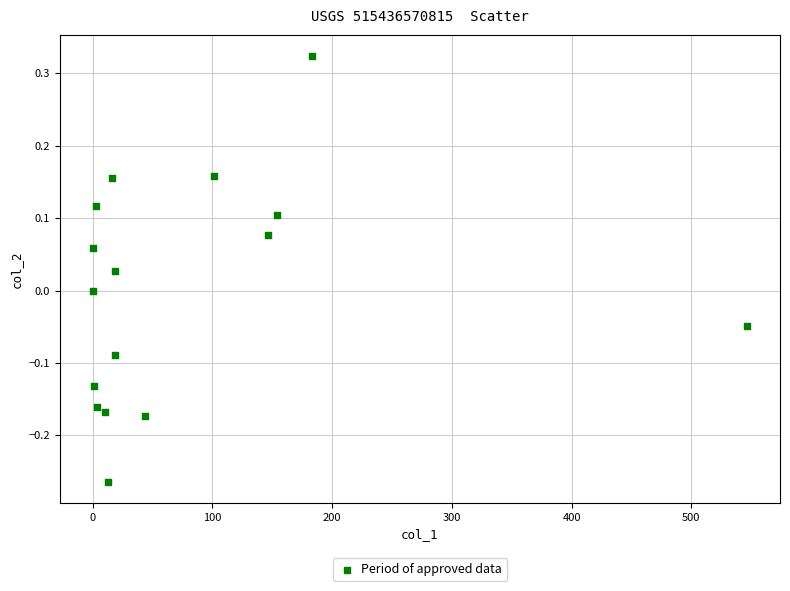

What is the range of X values (max minus min)?

546.7